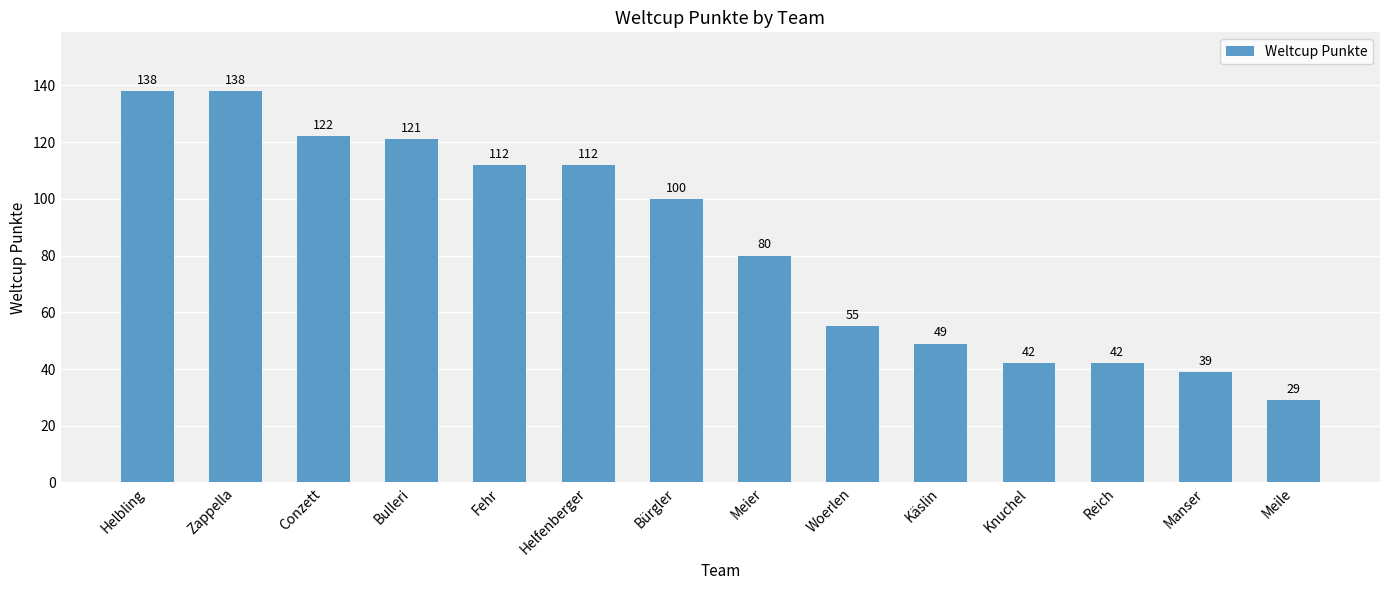

What is the approximate value at Zappella?

138